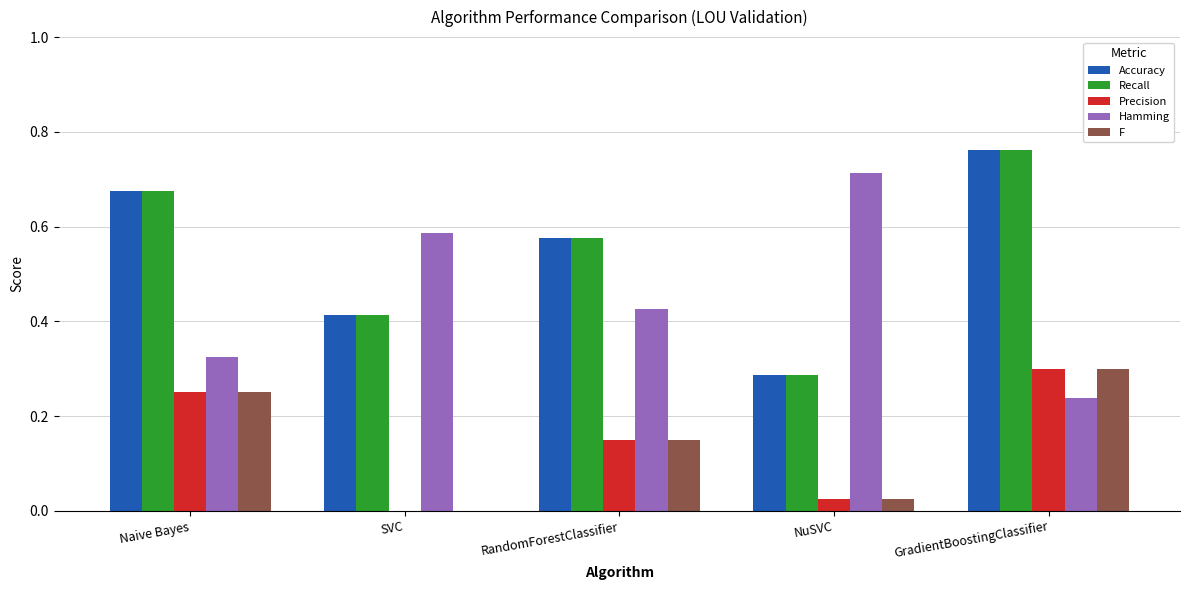

The F series shows 0.0 at SVC. True or false?

True